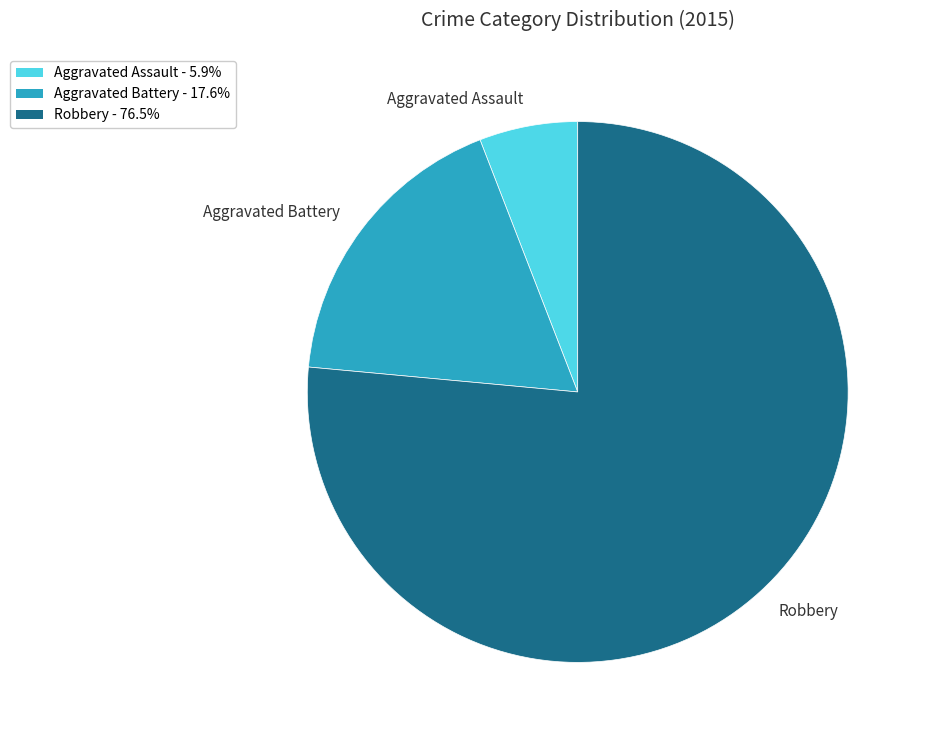

Which category has the biggest portion of the pie?

Robbery